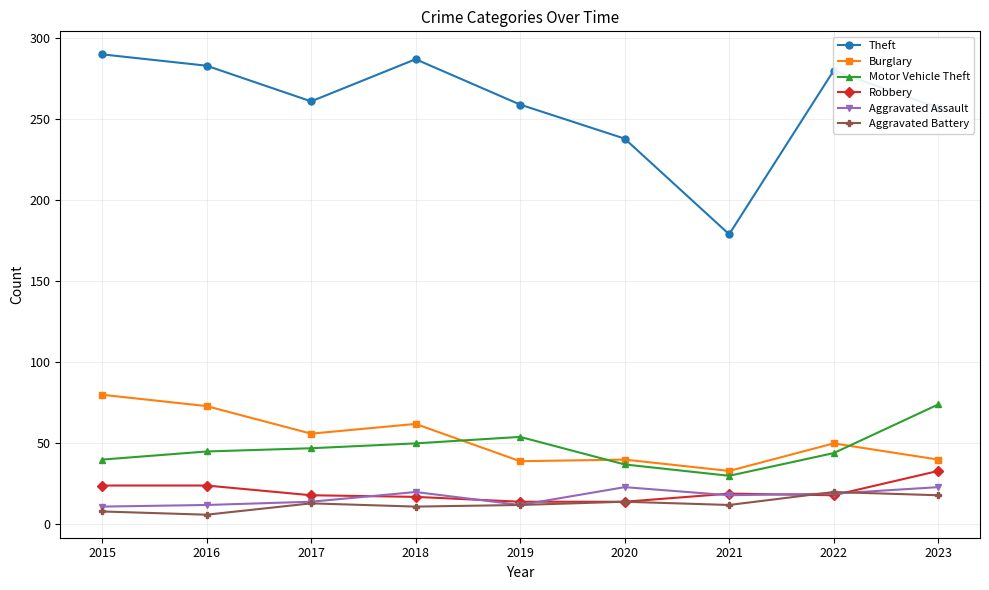

What is the maximum value for Theft?

290